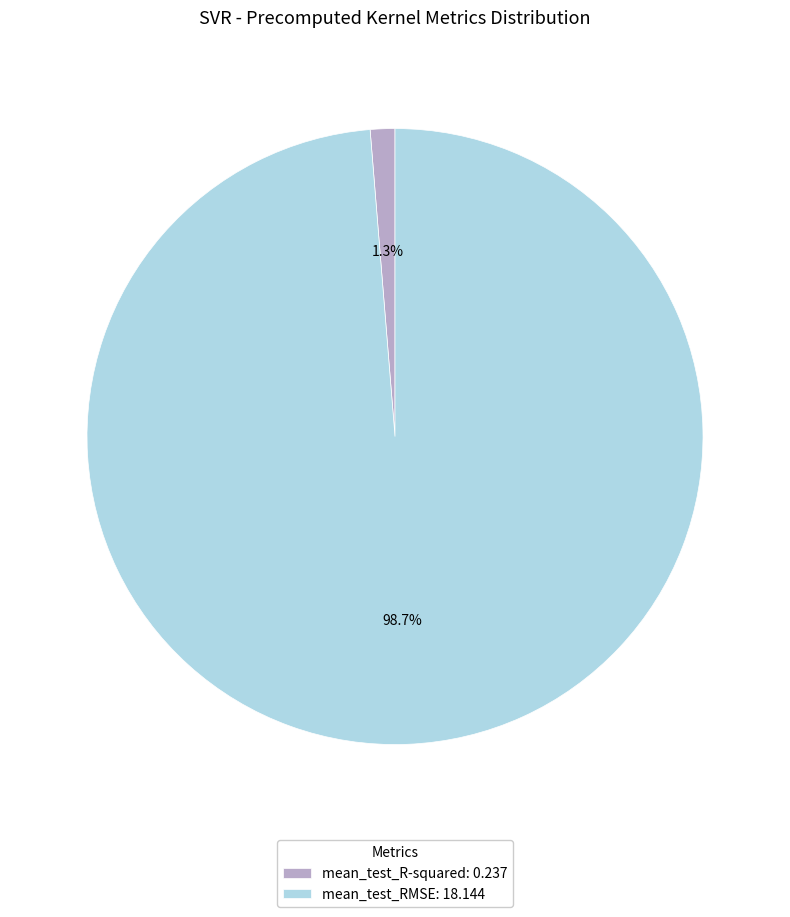

Which slice is the largest?

mean_test_RMSE